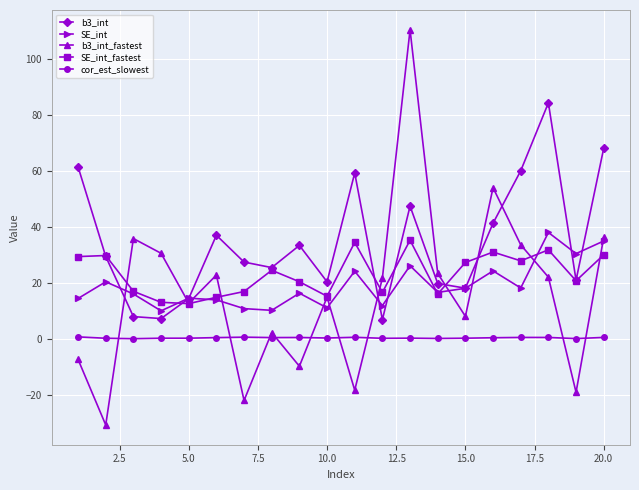

Which series has the widest spread of values?

b3_int_fastest